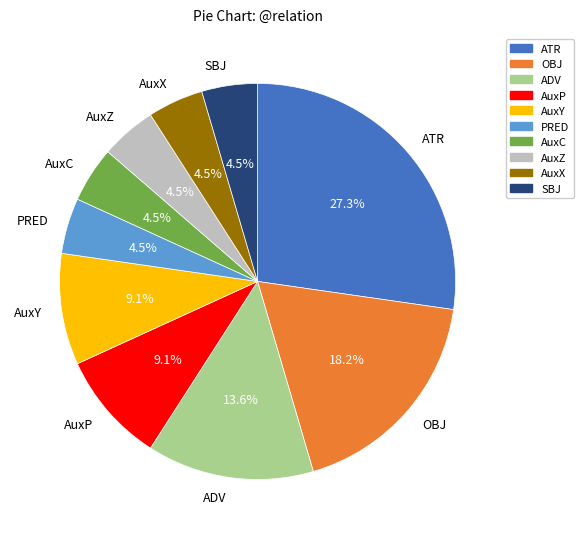

Is it true that ADV is 14% of the pie?

True